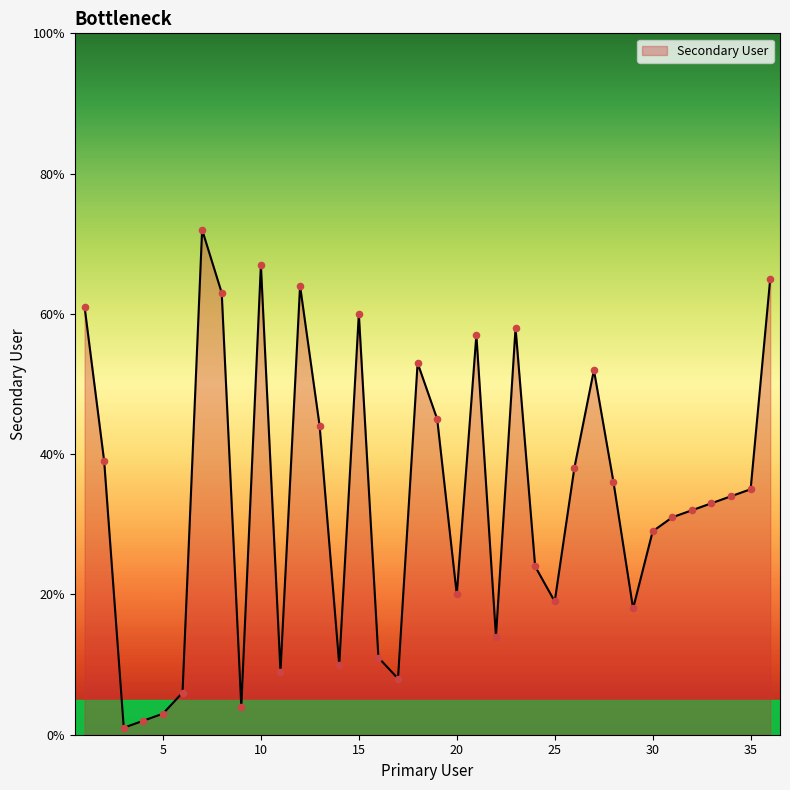

What is the greatest value displayed?

72